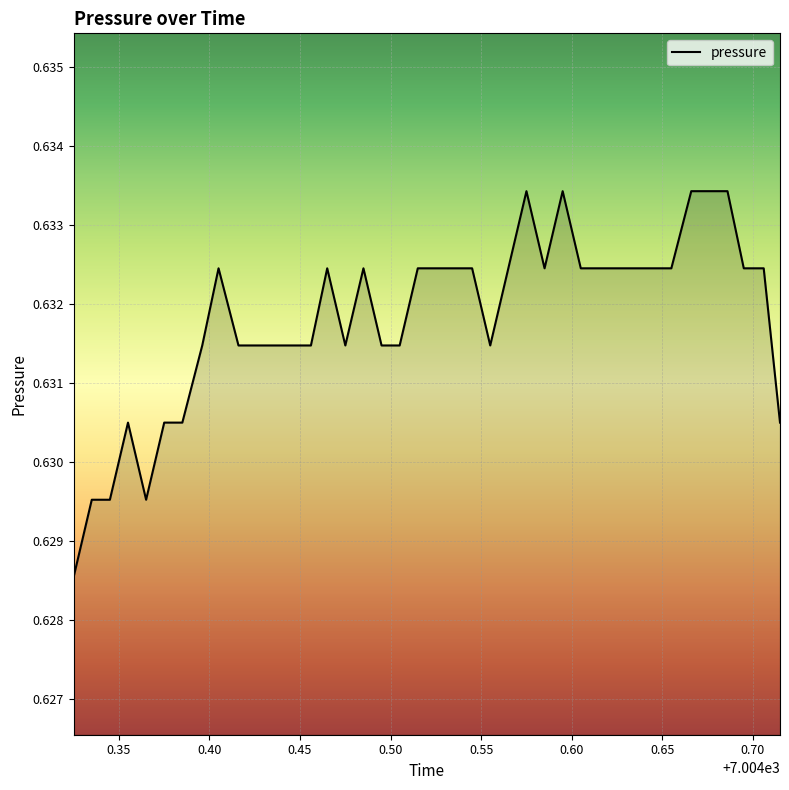

Reading left to right, transcribe all the data shown in this chart.

7004.325=0.6	7004.335=0.6	7004.345=0.6	7004.355=0.6	7004.365=0.6	7004.375=0.6	7004.385=0.6	7004.396=0.6	7004.405=0.6	7004.416=0.6	7004.425=0.6	7004.436=0.6	7004.445=0.6	7004.456=0.6	7004.465=0.6	7004.475=0.6	7004.485=0.6	7004.495=0.6	7004.505=0.6	7004.515=0.6	7004.525=0.6	7004.535=0.6	7004.545=0.6	7004.555=0.6	7004.565=0.6	7004.575=0.6	7004.585=0.6	7004.595=0.6	7004.605=0.6	7004.615=0.6	7004.625=0.6	7004.635=0.6	7004.646=0.6	7004.655=0.6	7004.666=0.6	7004.675=0.6	7004.686=0.6	7004.695=0.6	7004.706=0.6	7004.715=0.6